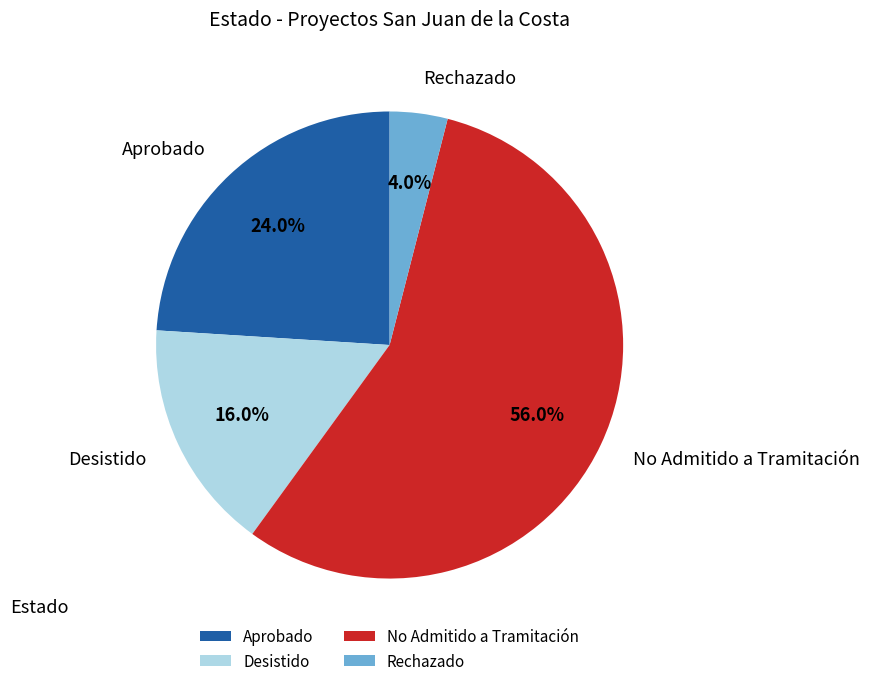

Which slice represents more than half of the pie?

No Admitido a Tramitación